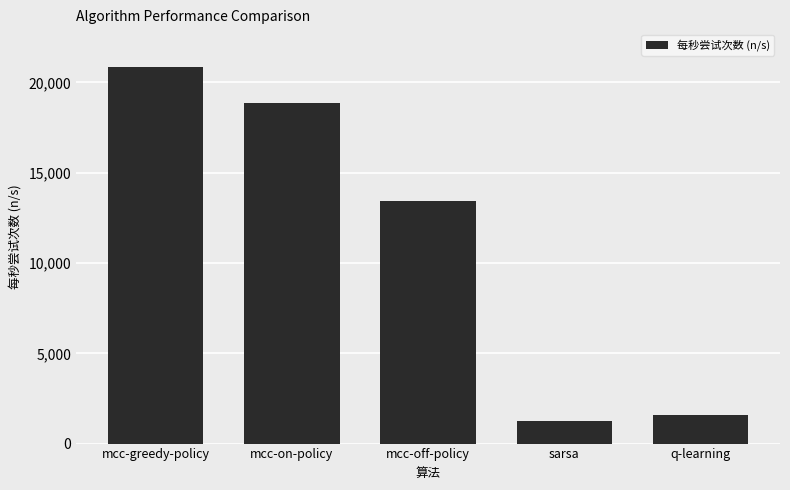

At which label does the data first exceed 13441?

mcc-greedy-policy